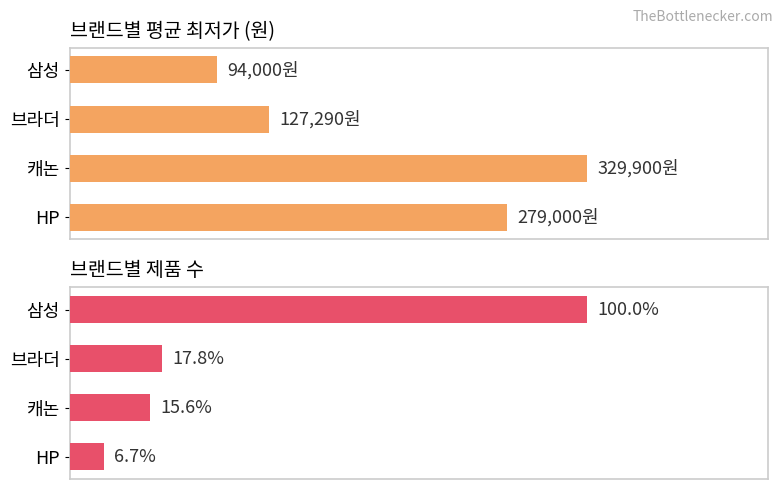

Is the value of 평균 최저가 at 150000 greater than the value of 제품 수 at 0?

Yes